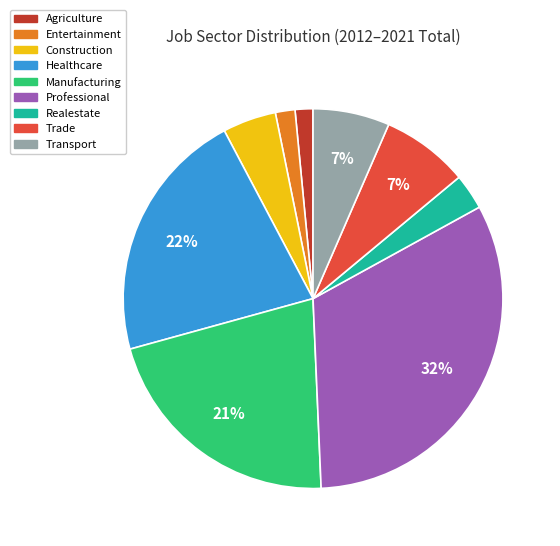

Count the number of slices in the pie.

9